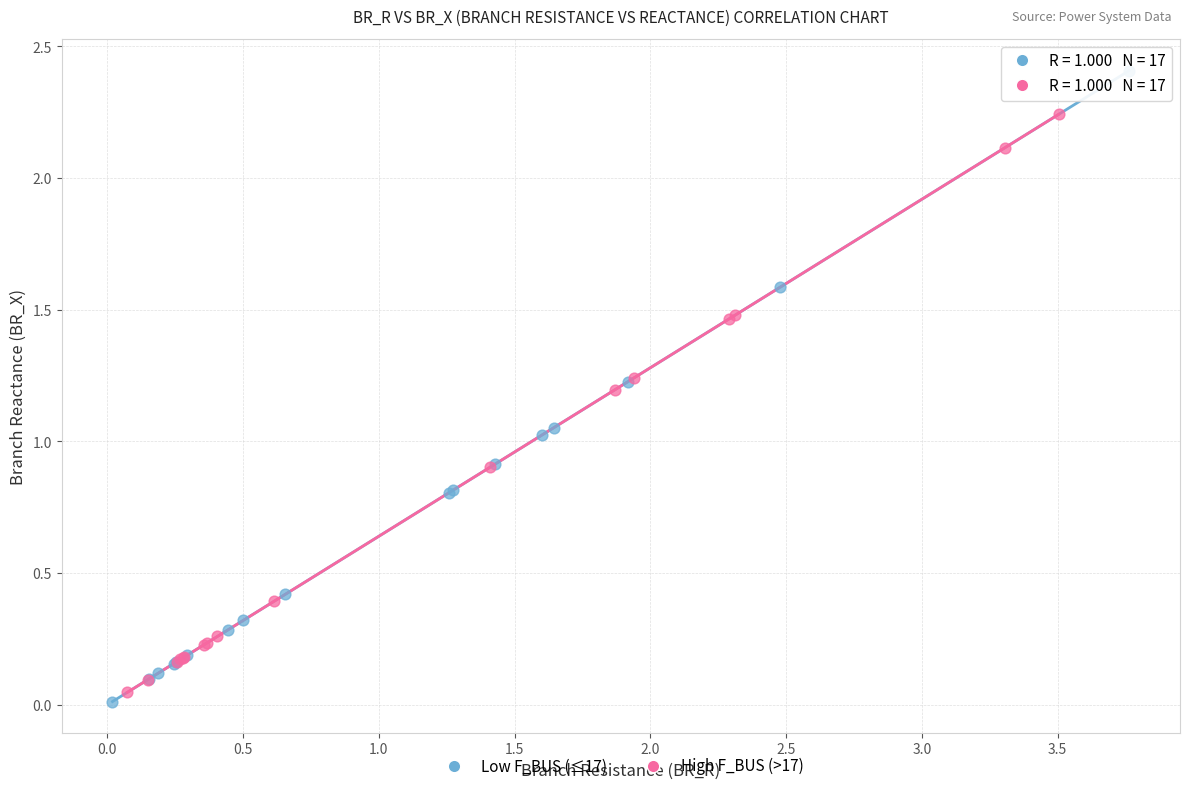

Which series has the widest spread of Y values?

Low F_BUS (≤17)